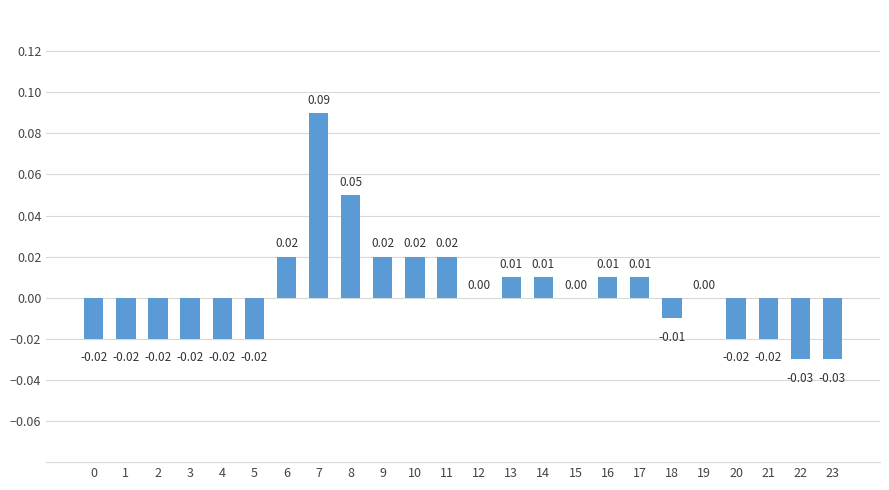

How many distinct data groups are displayed?

1